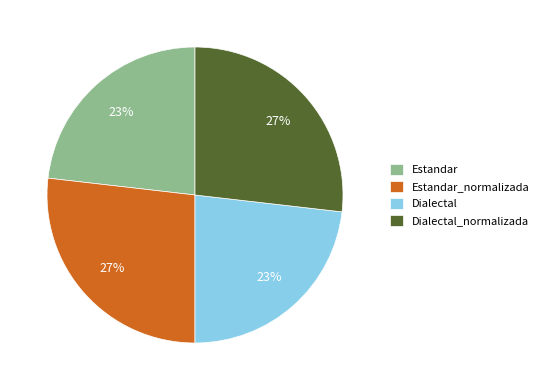

Is there any slice that represents more than half of the pie?

No